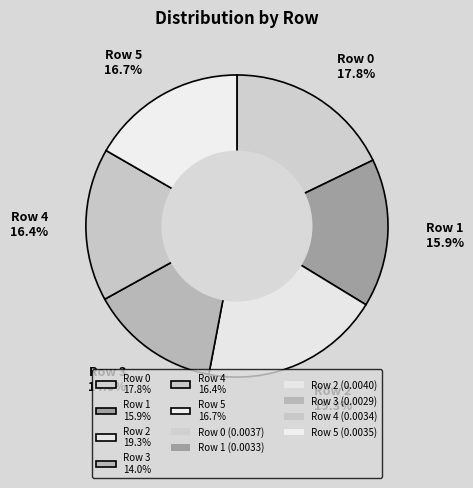

True or false: Row 3 accounts for 5% of the total.

False